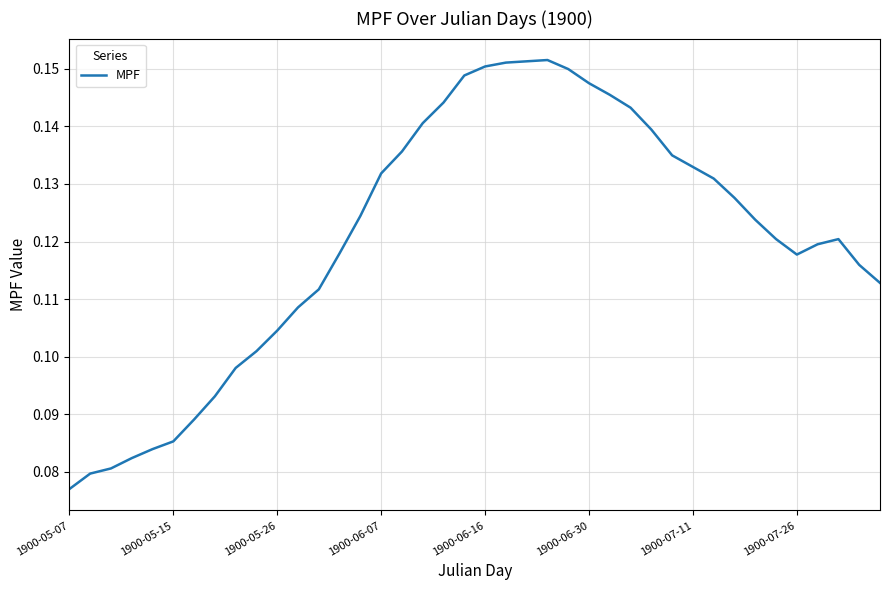

True or false: the data shows 0.3 at 1900-06-30.

False